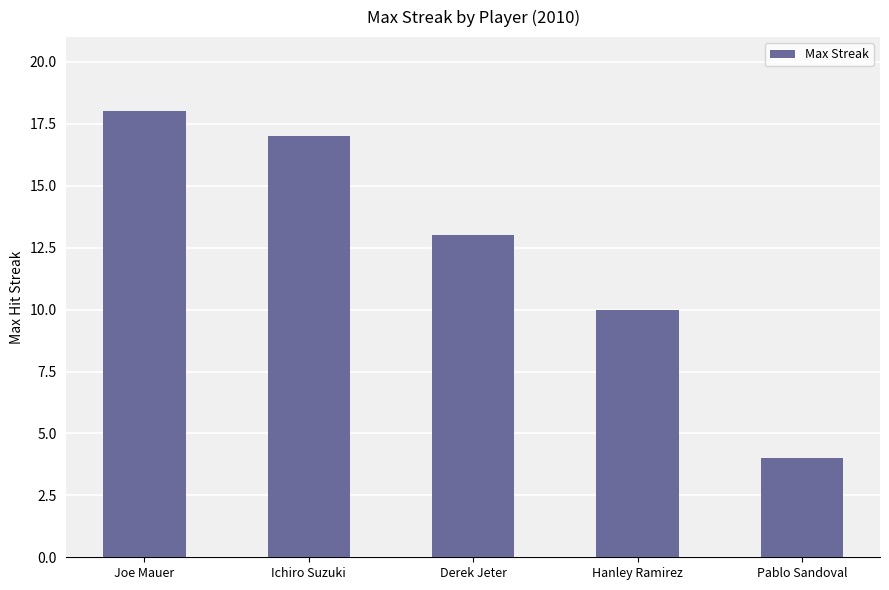

What is the change in value from Joe Mauer to Derek Jeter?

-5